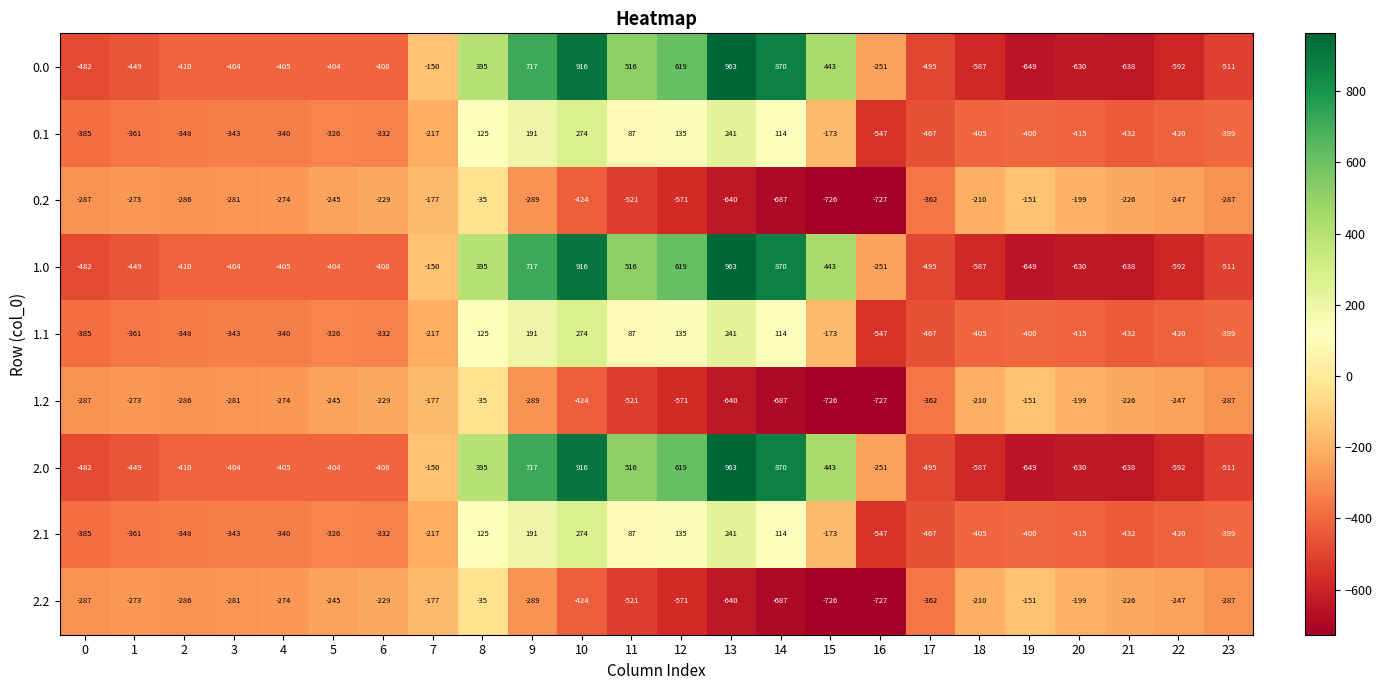

The value of 0.2 at 7 is -177. True or false?

True